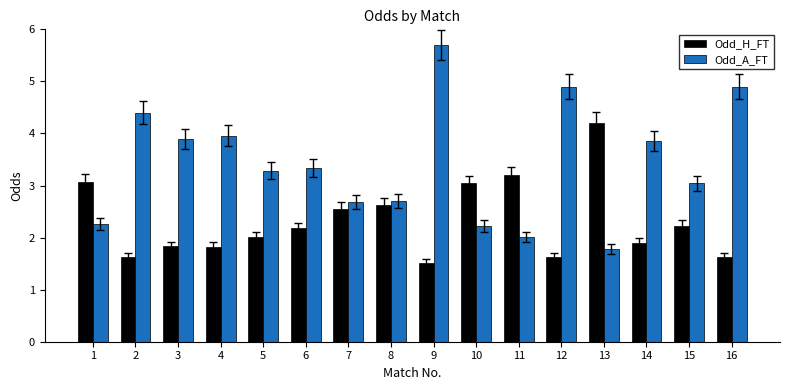

List the series in order of their overall mean, highest first.

Odd_A_FT, Odd_H_FT